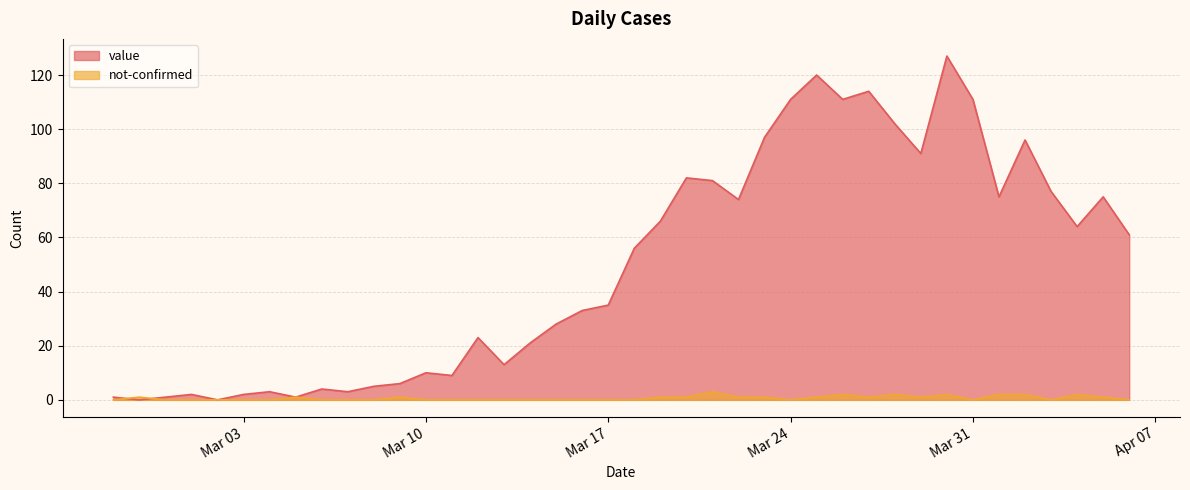

At which label is value closest to 63?

2020-04-04